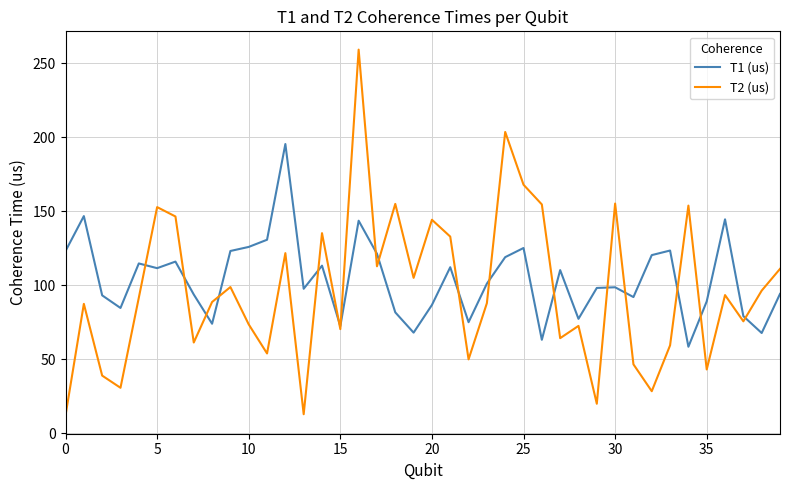

Which series has the largest range (max minus min)?

T2 (us)